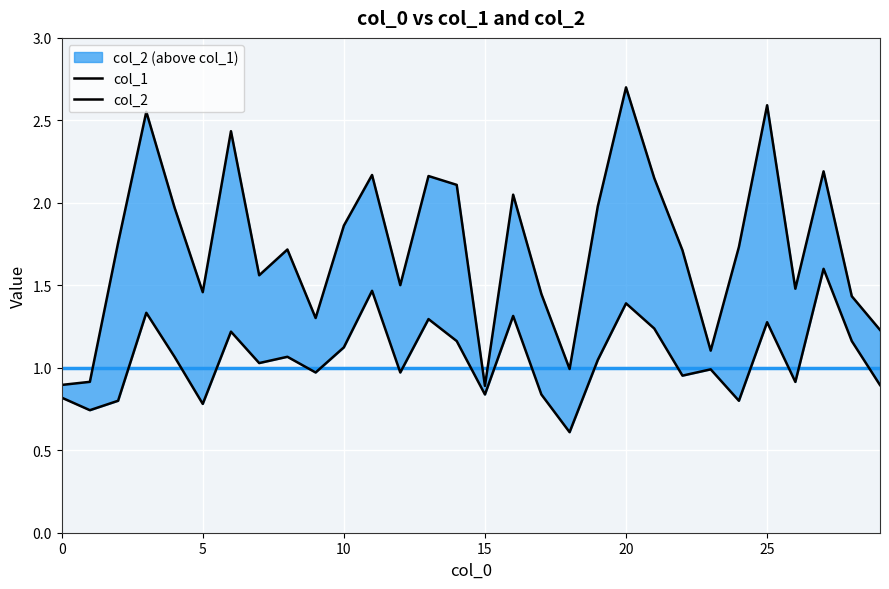

What are all the series names shown in the legend?

col_1, col_2